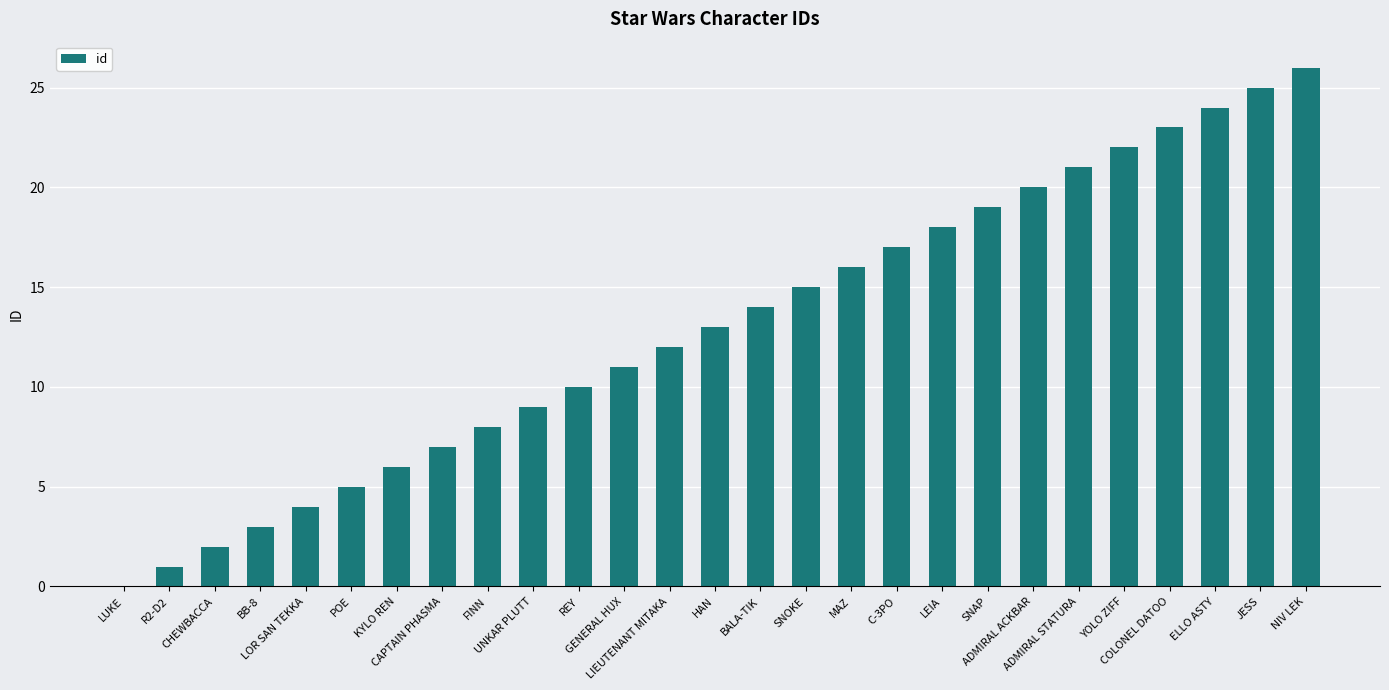

Reading left to right, list all the values displayed in this chart.

0	1	2	3	4	5	6	7	8	9	10	11	12	13	14	15	16	17	18	19	20	21	22	23	24	25	26